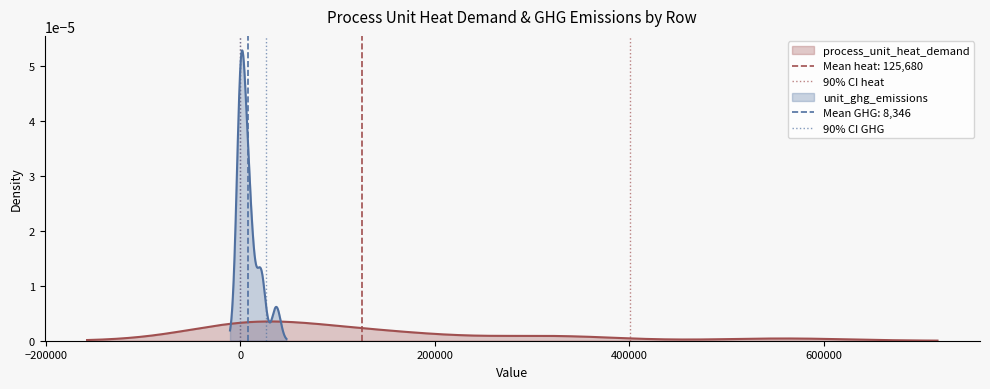

Rank the series by their maximum value, from highest to lowest.

90% CI heat, 90% CI GHG